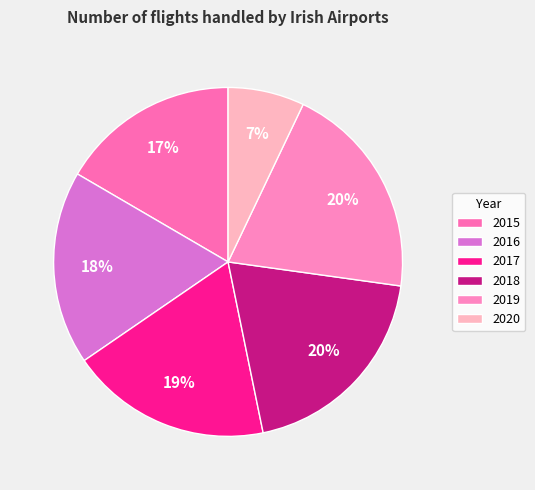

What is the change in value from 2016 to 2020?

-124023